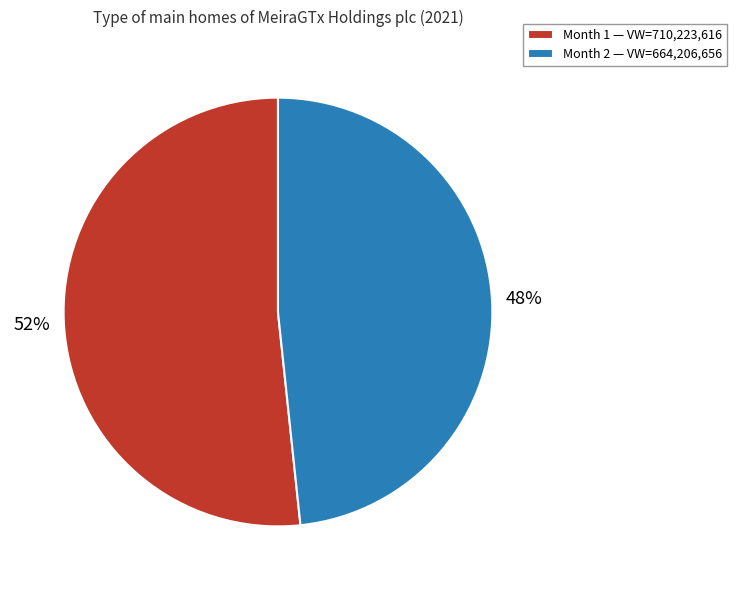

Which category accounts for the majority?

Month 1 — VW=710,223,616